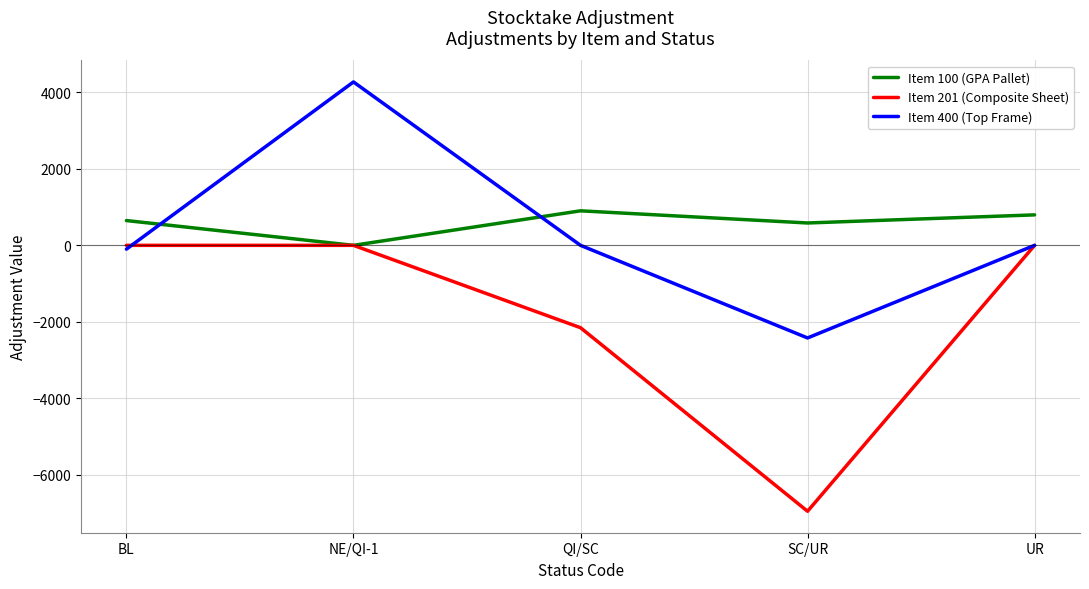

What is the spread (max minus min) of values at SC/UR?

7540